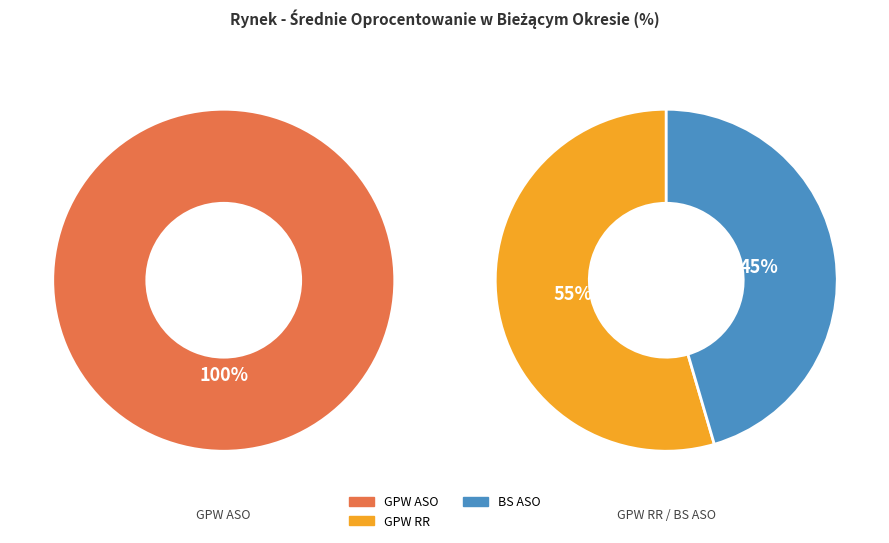

Does any single category account for the majority?

No